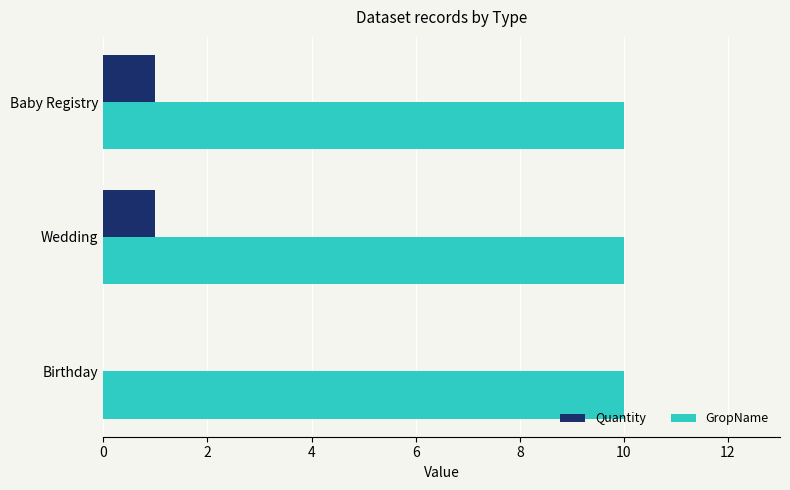

What is the total value across all series at Baby Registry?

11